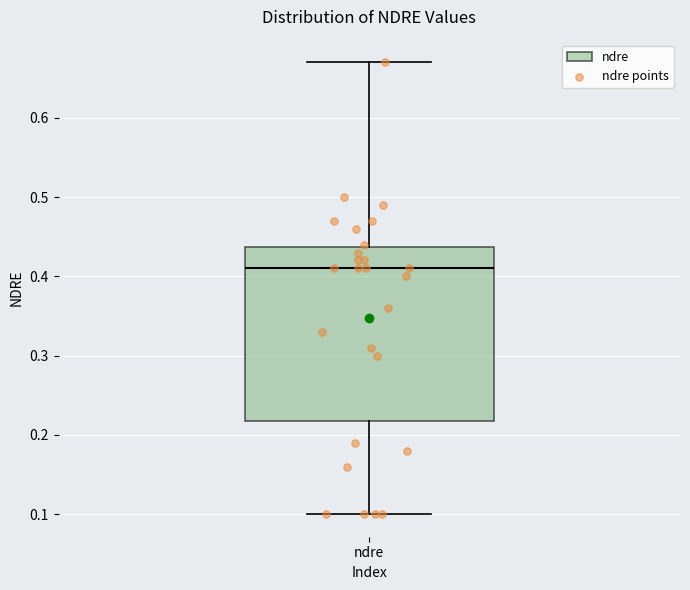

Where is the lower edge of the box for ndre on the y-axis? The values are not printed on the chart, so give them approximately, as read against the axis.

0.22